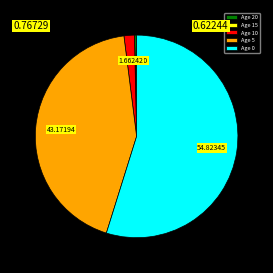

Does Age 0 account for over 50% of the chart?

Yes